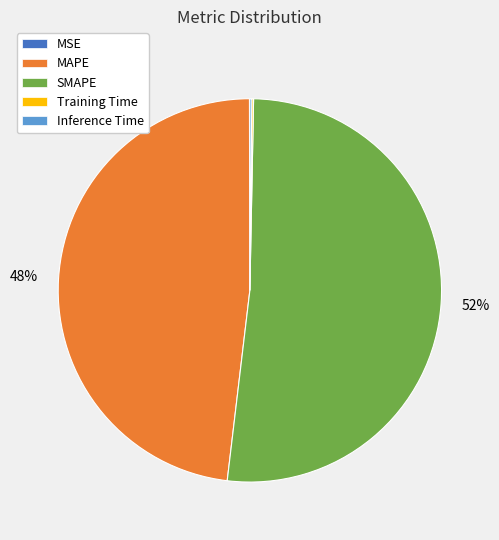

What is the largest slice in the pie chart?

SMAPE